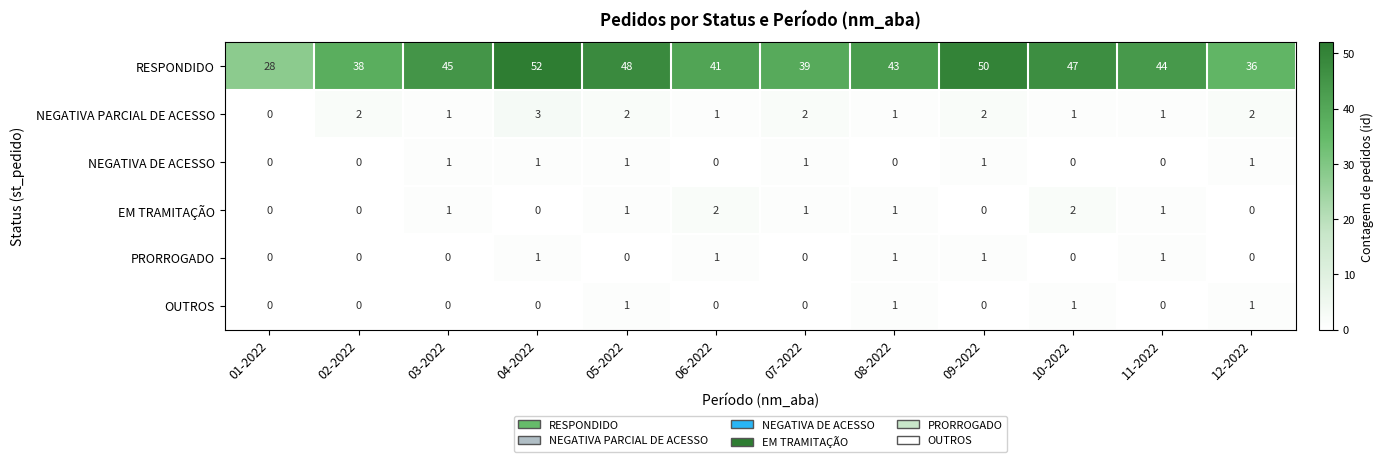

What is the sum of the EM TRAMITAÇÃO values at 07-2022 and 10-2022?

3